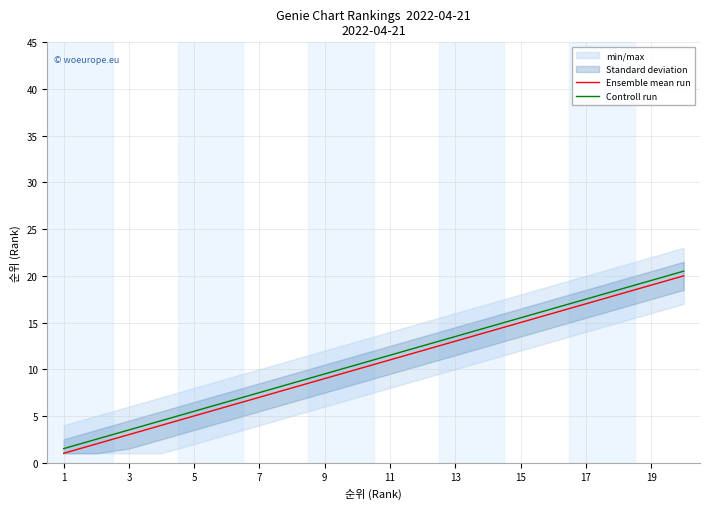

At how many categories does at least one series exceed 12?

9